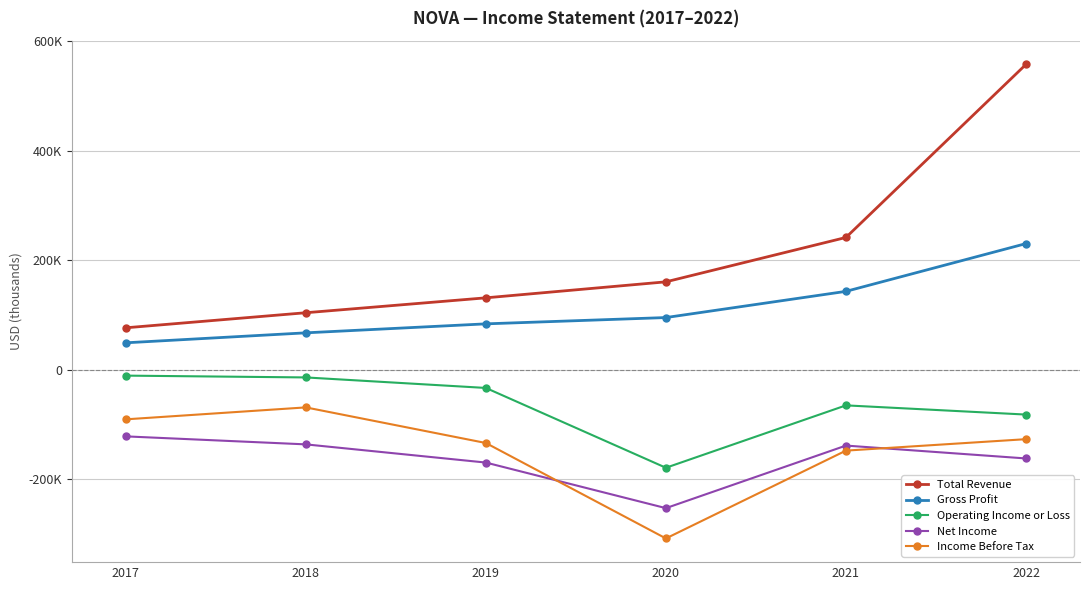

Does the chart have visible grid lines?

Yes